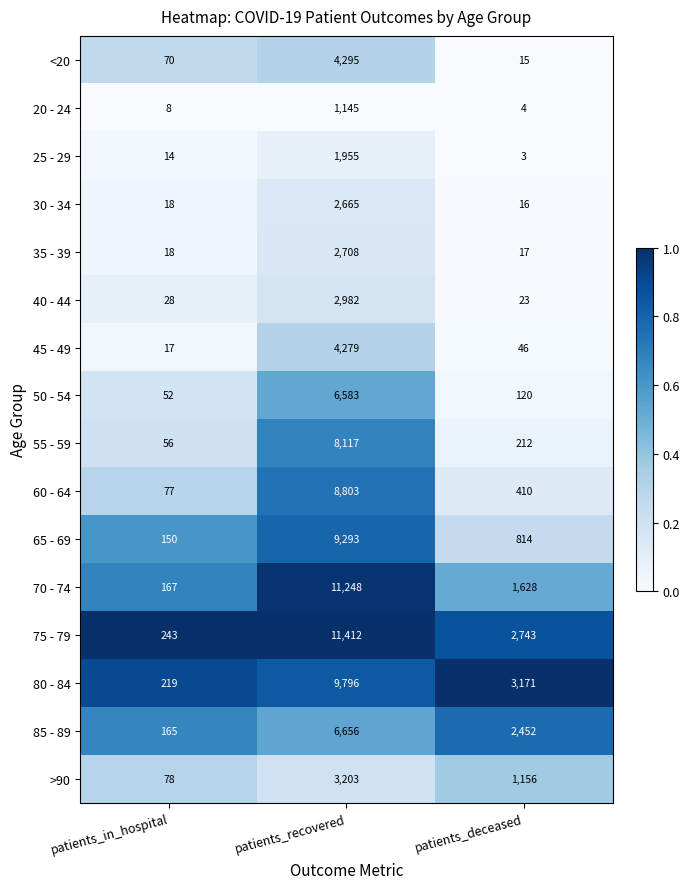

Which series changed the most between patients_in_hospital and patients_deceased?

80 - 84